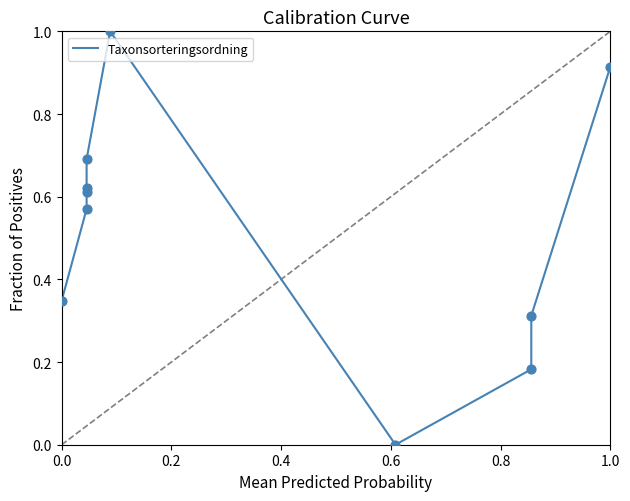

What is the difference between the maximum and minimum values?

1.0